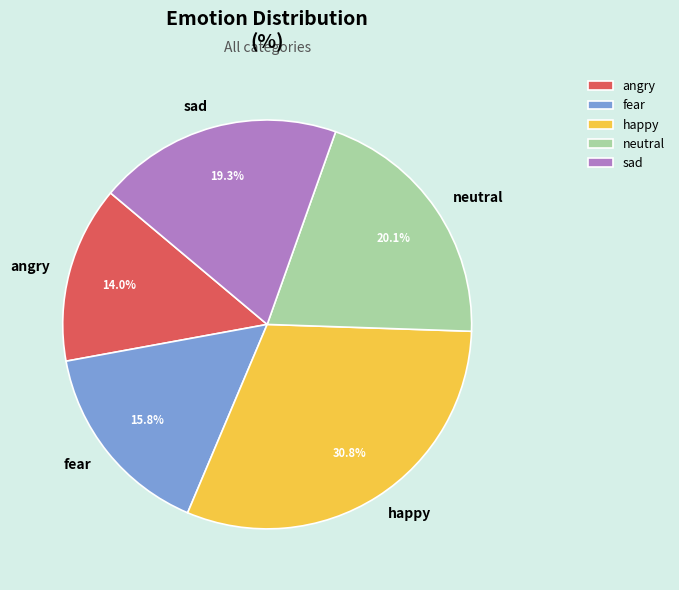

To the nearest percent, what is the combined percentage of happy and fear?

47%